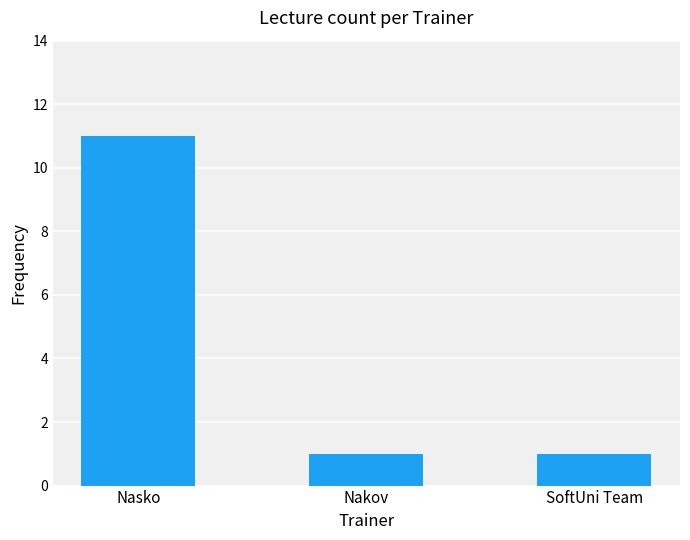

What is the difference between the maximum and minimum values?

10